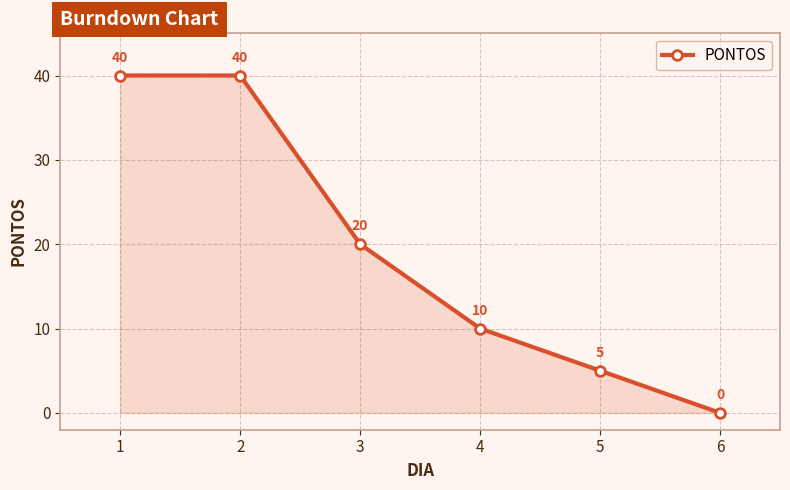

Reading left to right, what are all the values shown in this chart?

1=40	2=40	3=20	4=10	5=5	6=0